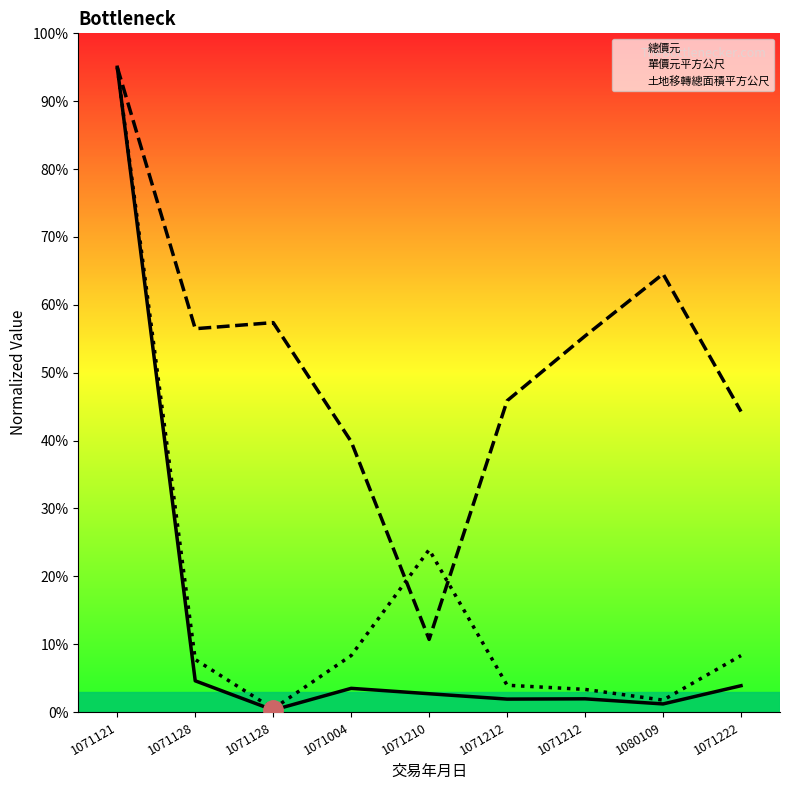

At which label does 總價元 first exceed 2?

1071121